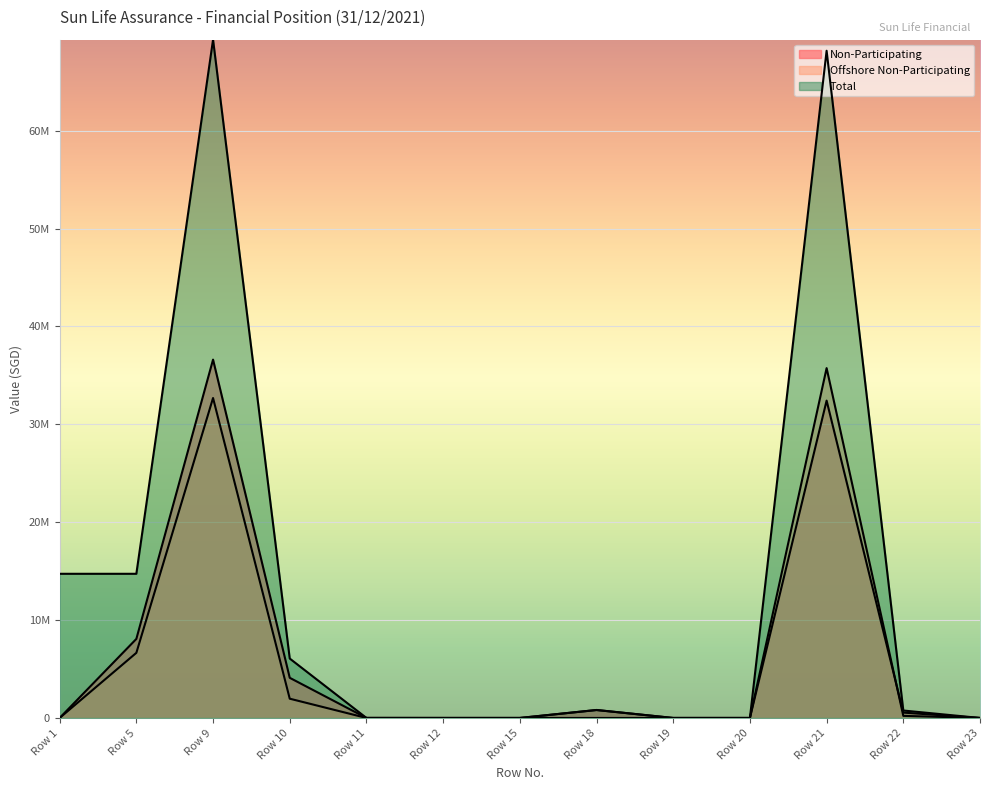

List the labels in order of Total value, smallest first.

Row 12, Row 15, Row 19, Row 20, Row 23, Row 11, Row 22, Row 18, Row 10, Row 1, Row 5, Row 21, Row 9